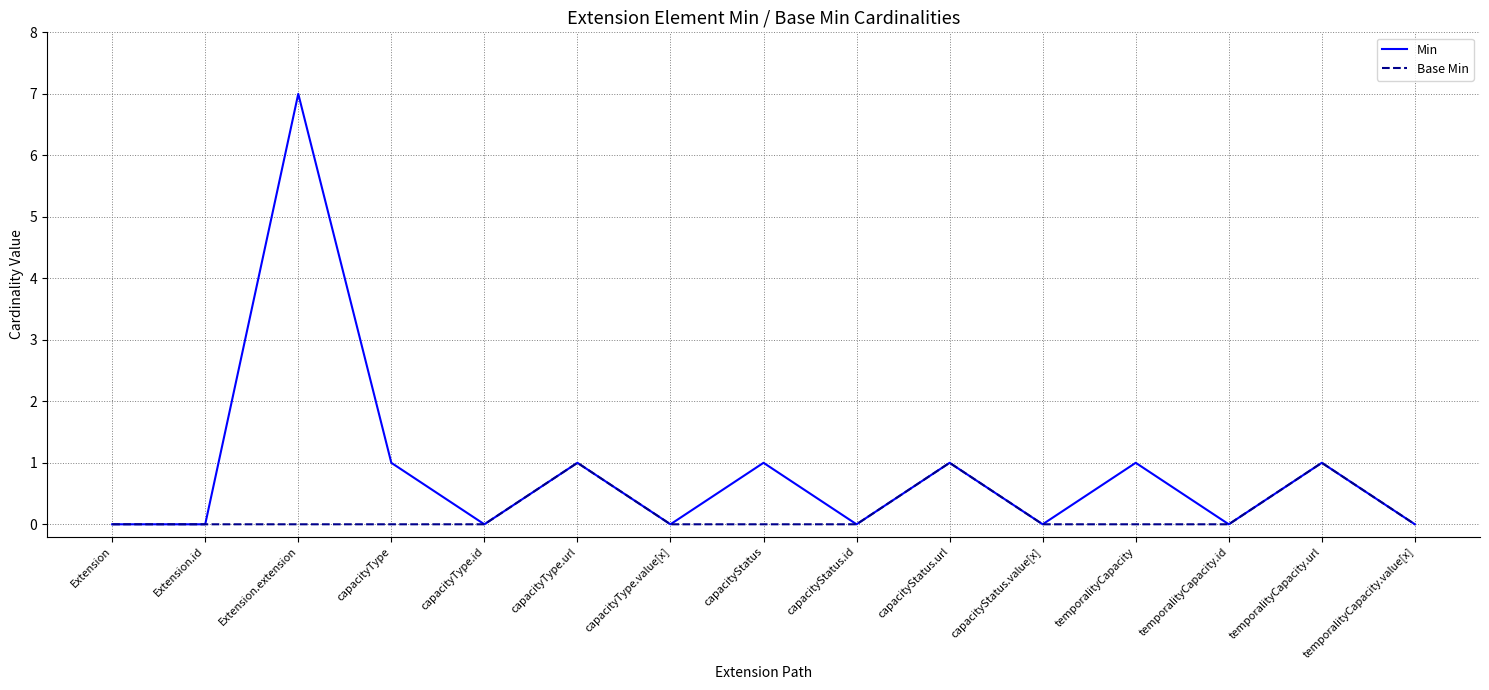

What are all the series names shown in the legend?

Min, Base Min